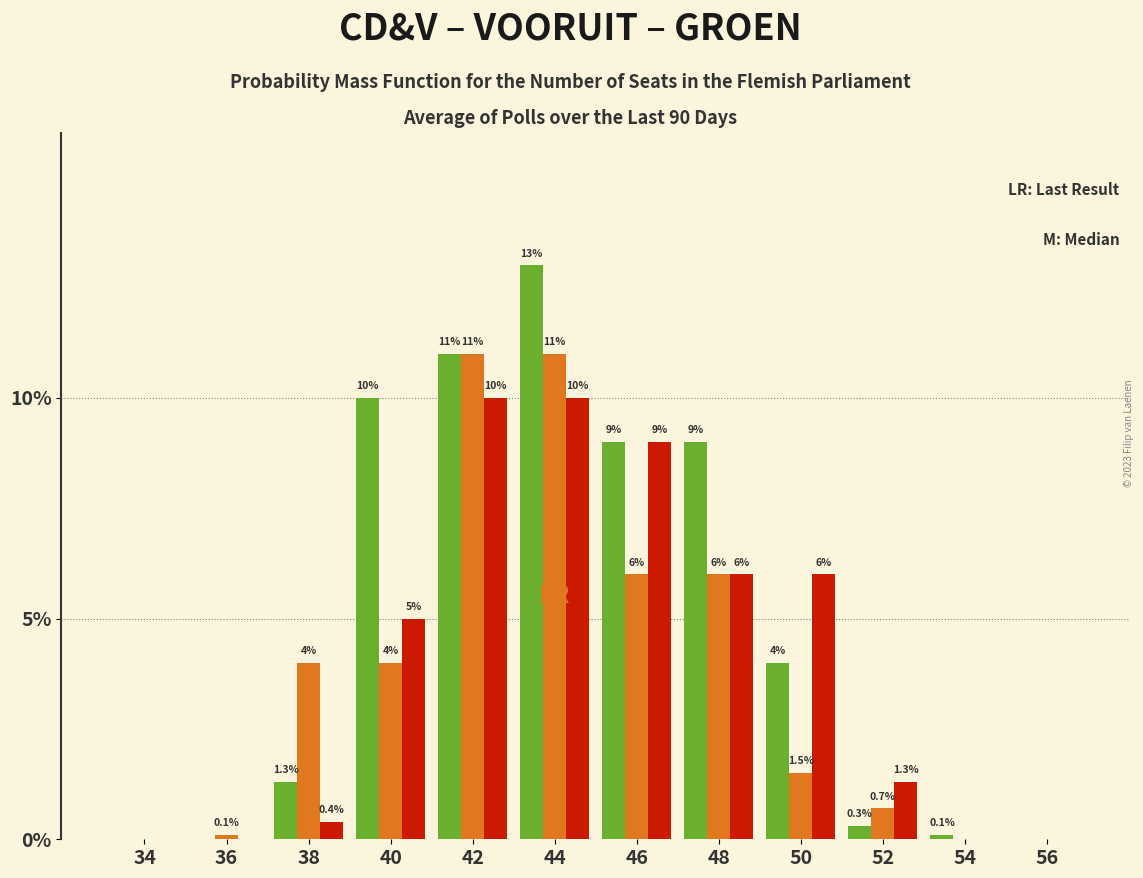

At which category is the sum across all series the highest?

44